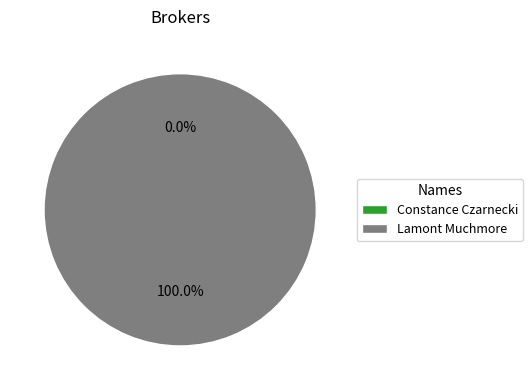

Is the sum of Constance Czarnecki and Lamont Muchmore greater than half?

Yes